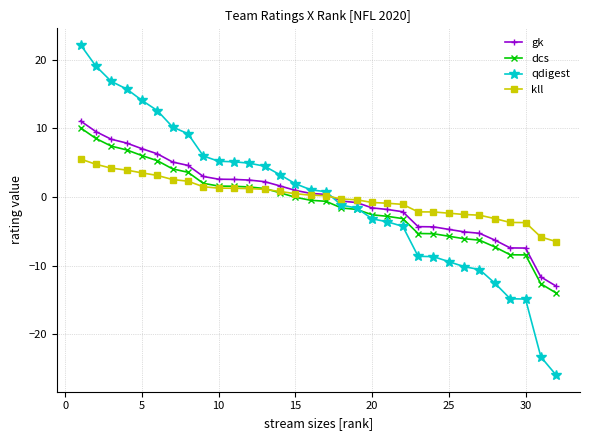

What is the sum of all dcs values?

-32.0